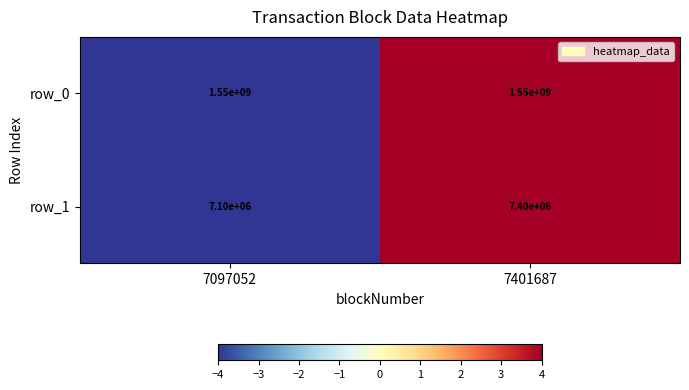

At which label is row_1 closest to 7250000?

7097052